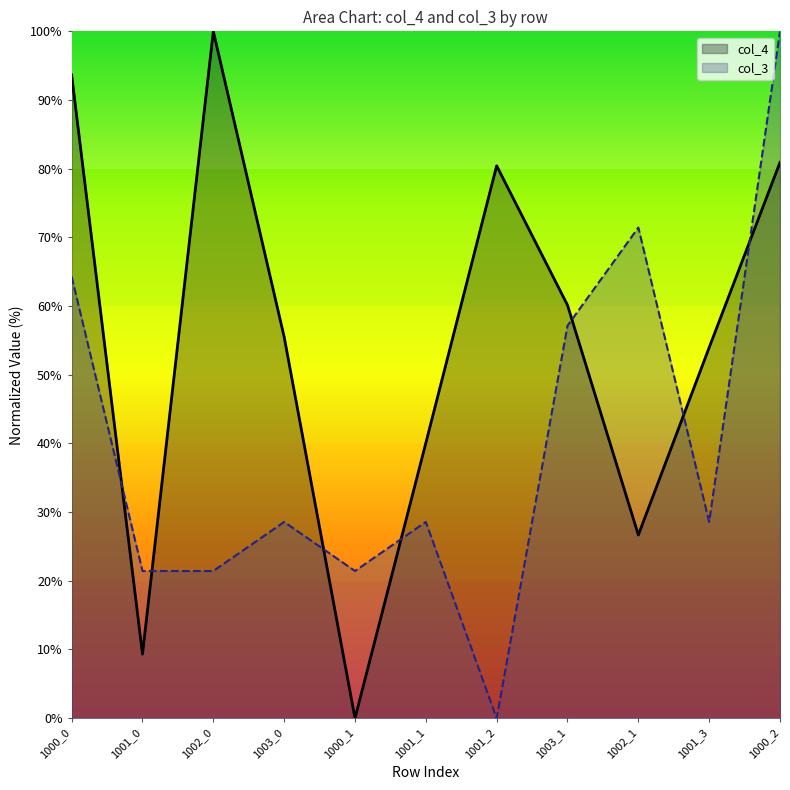

What is the label of the 8th point from the left?

1003_1